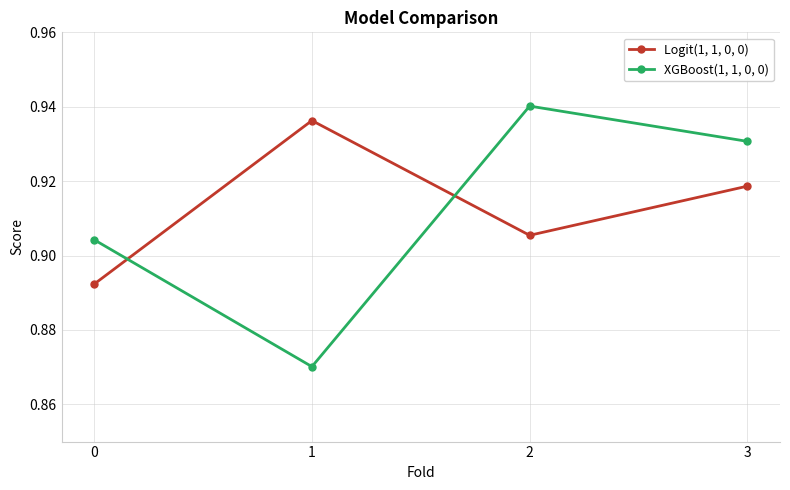

At 3, list the series in order from smallest to largest.

Logit(1, 1, 0, 0), XGBoost(1, 1, 0, 0)